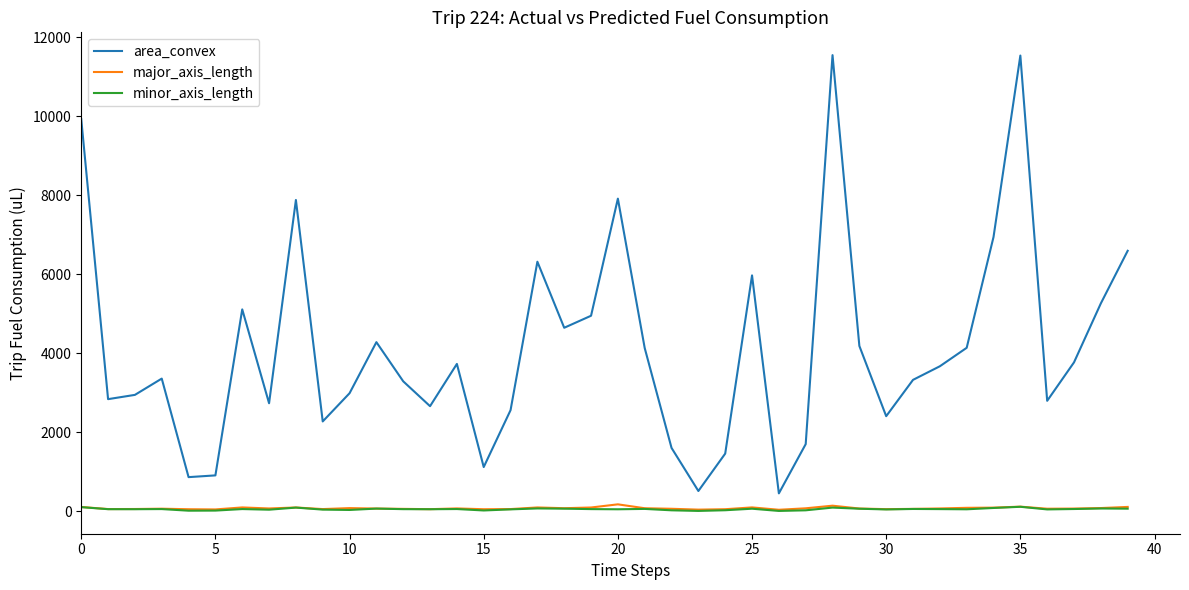

Which series has the largest range (max minus min)?

area_convex